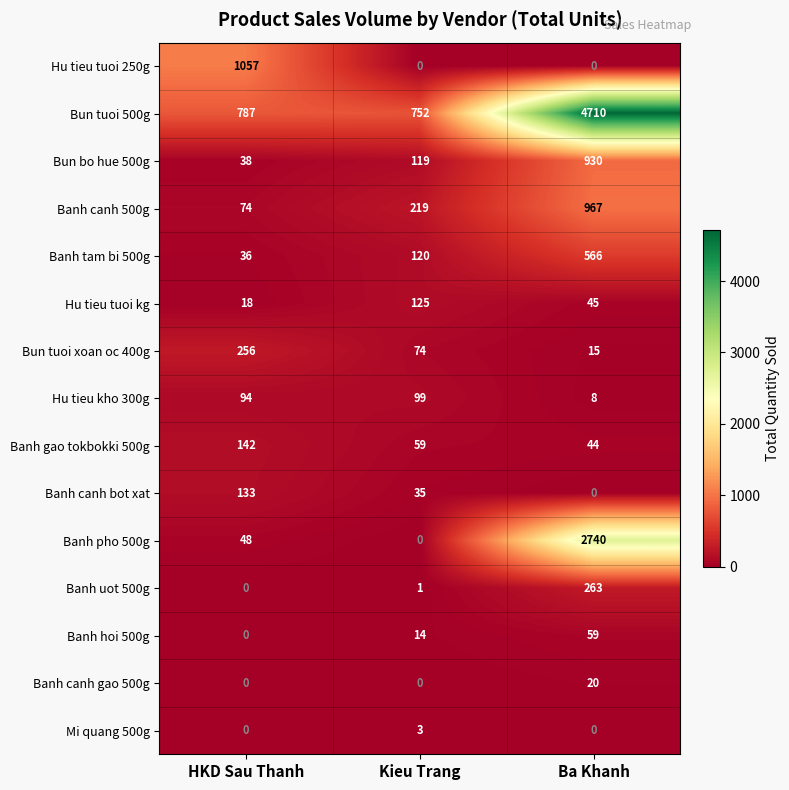

Which series has the largest total across all categories?

Bun tuoi 500g